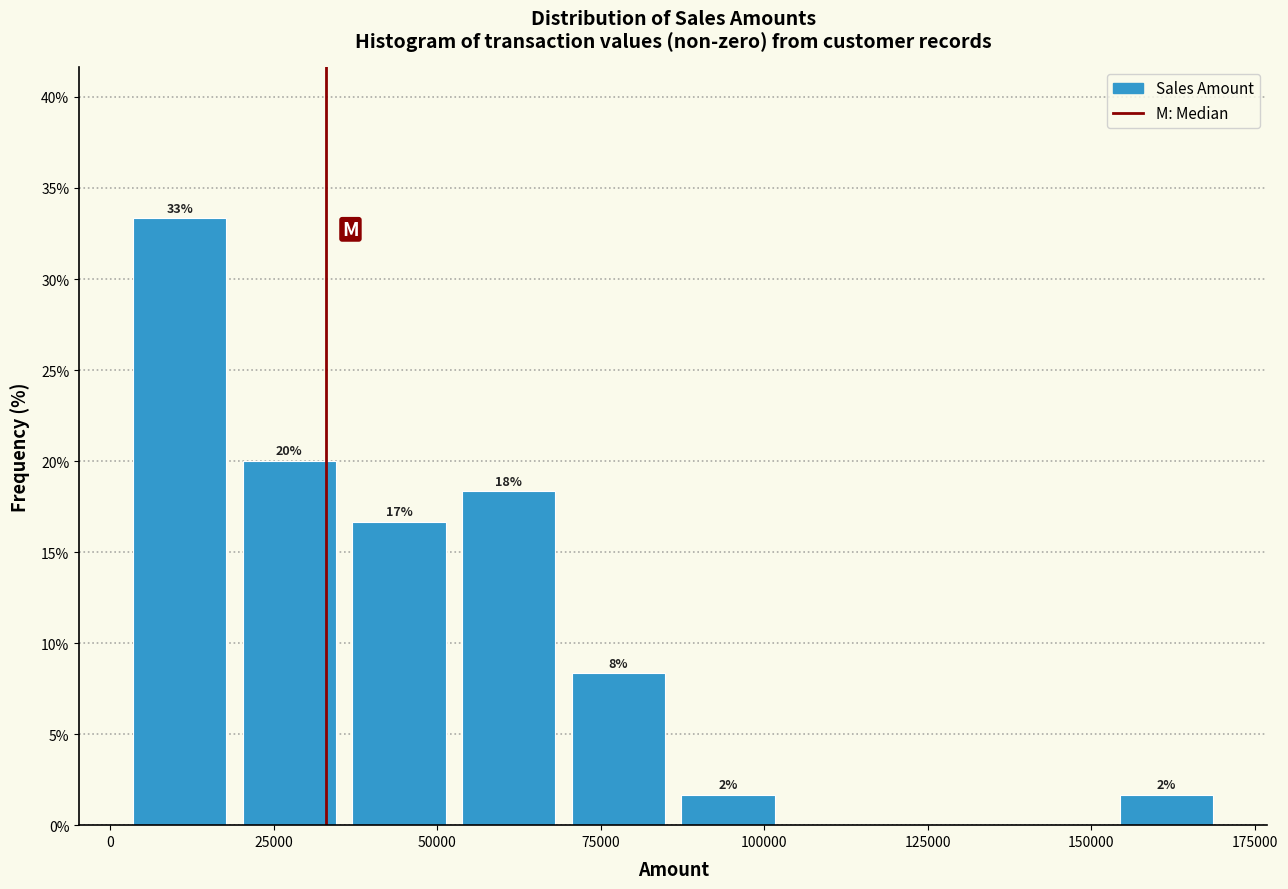

Read against the x-axis, roughly where is the centre of the tallest bar?

10000